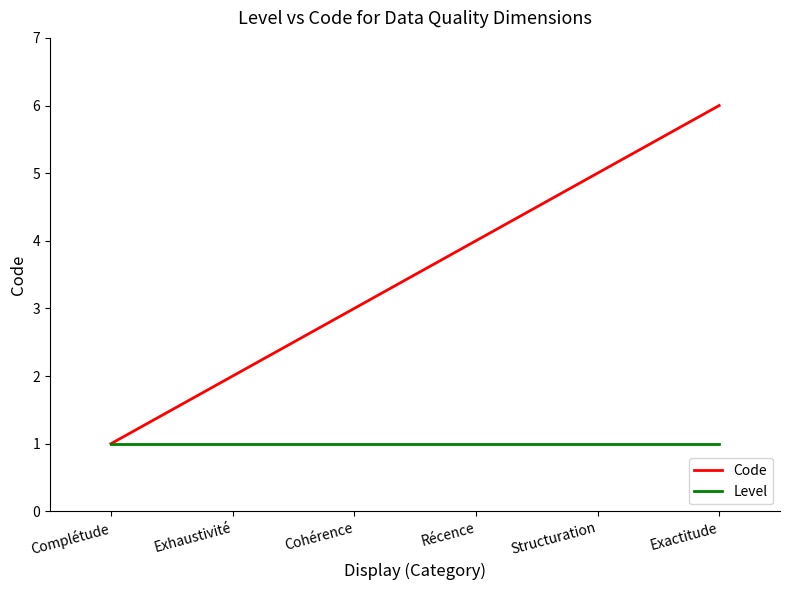

What is the smallest value displayed?

1